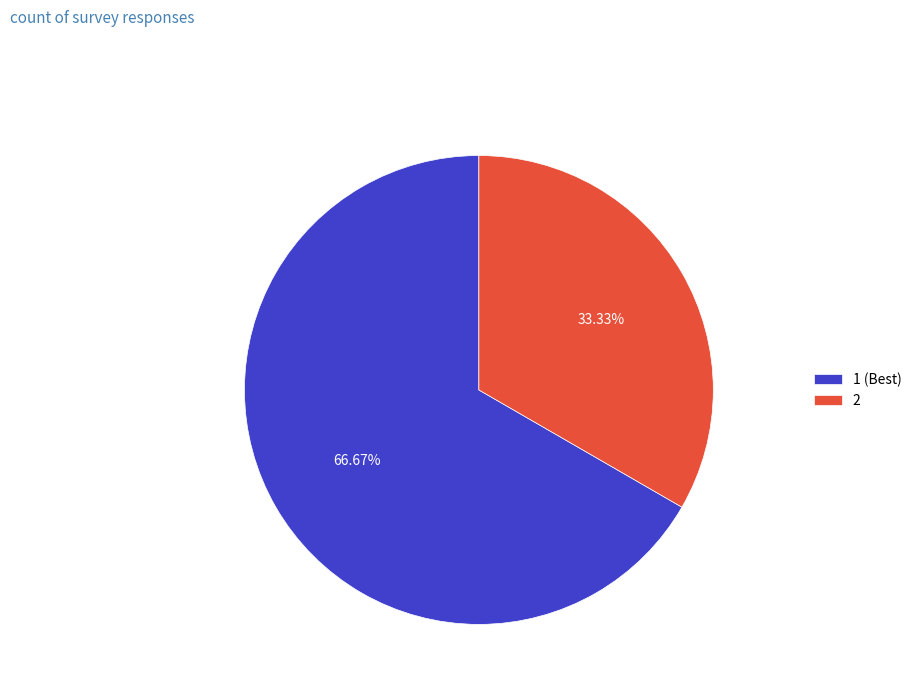

What is the smallest slice in the pie chart?

2